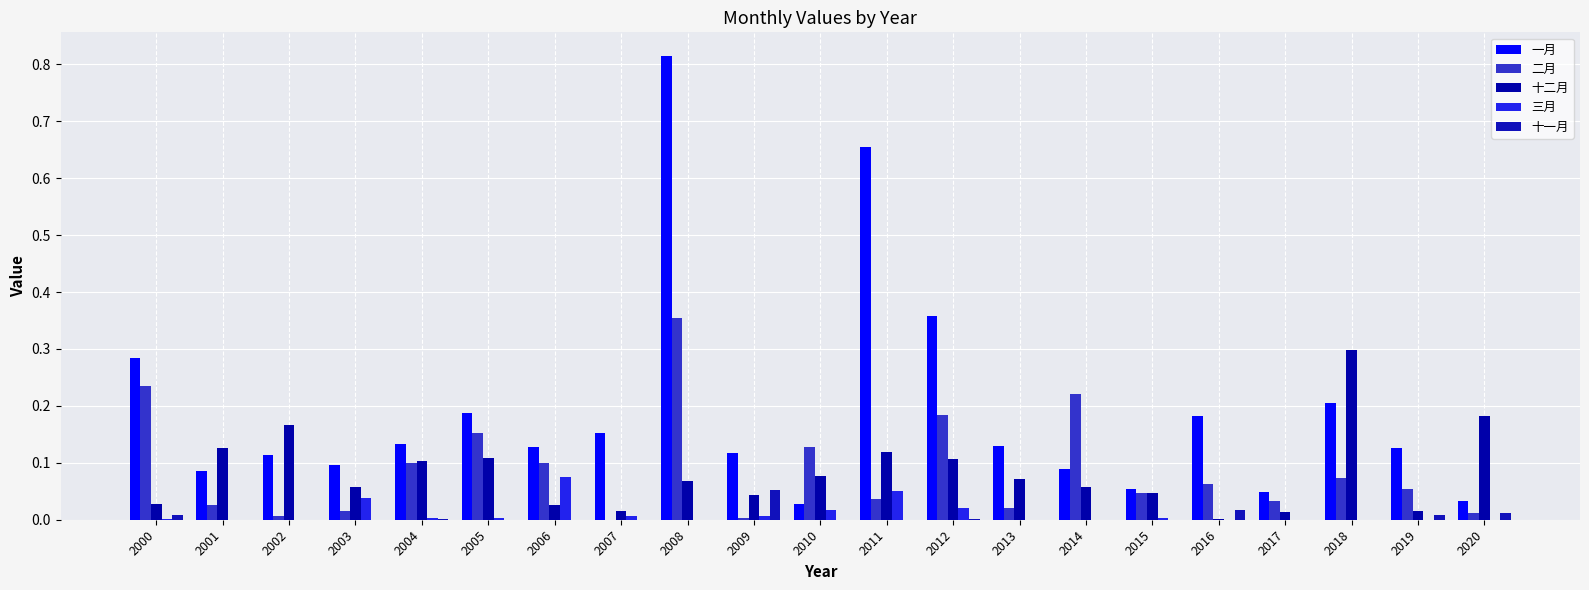

Which series has the largest total across all categories?

一月